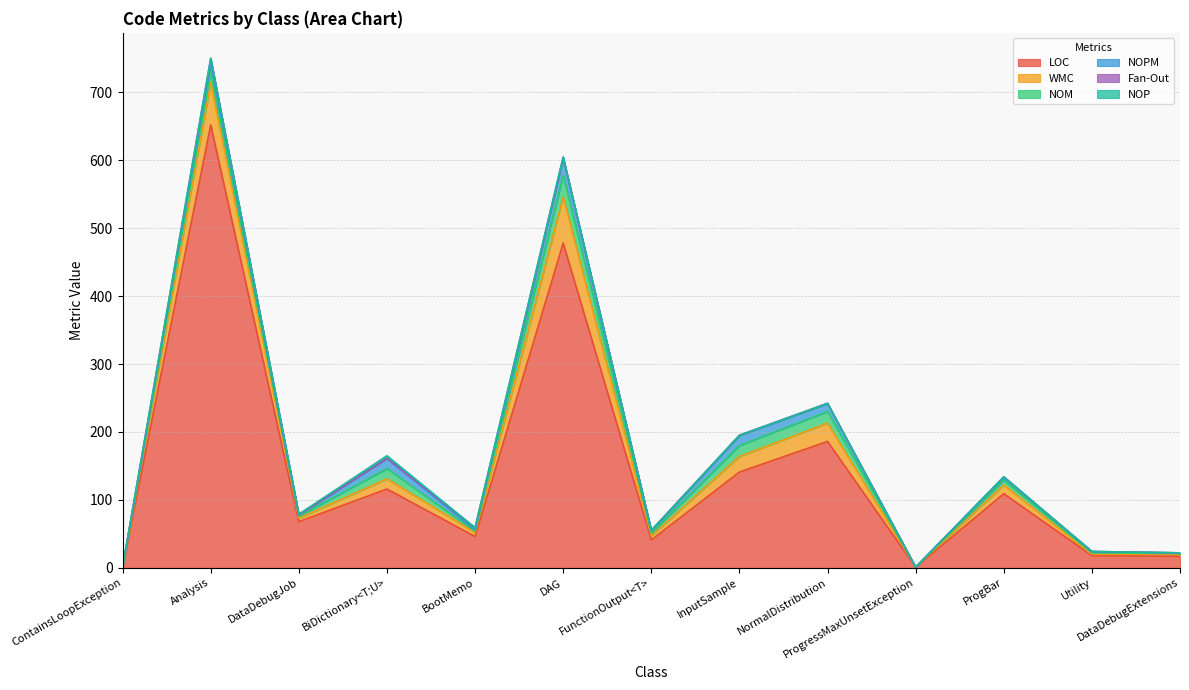

True or false: Fan-Out and WMC cross at least once.

False